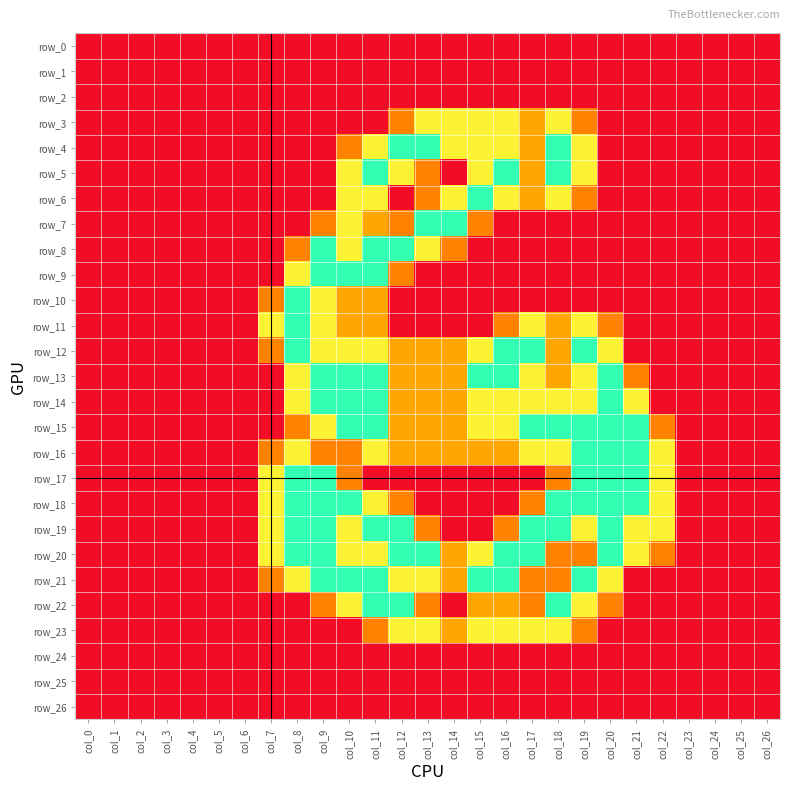

Which series has the largest total across all categories?

row_20